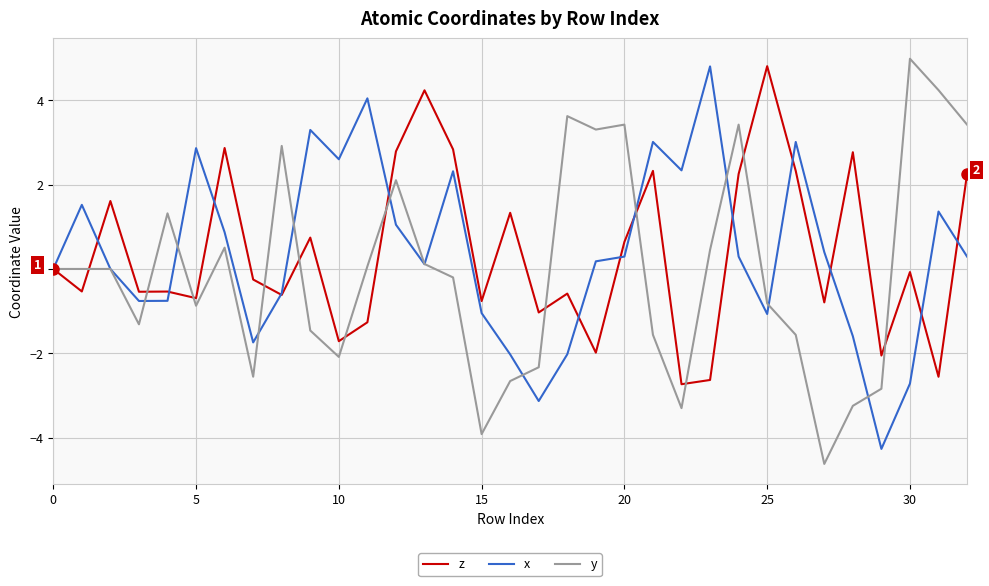

What is the greatest value displayed?

5.0